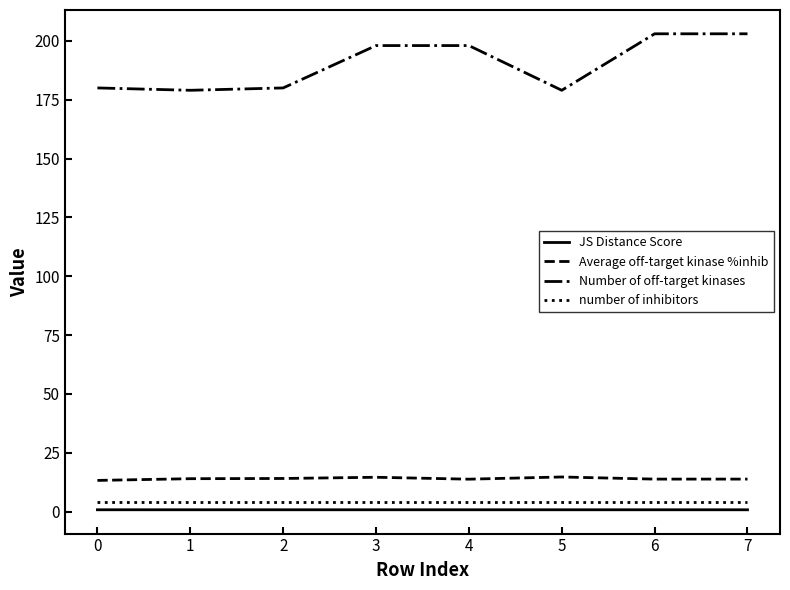

What is the sum of all number of inhibitors values?

32.0